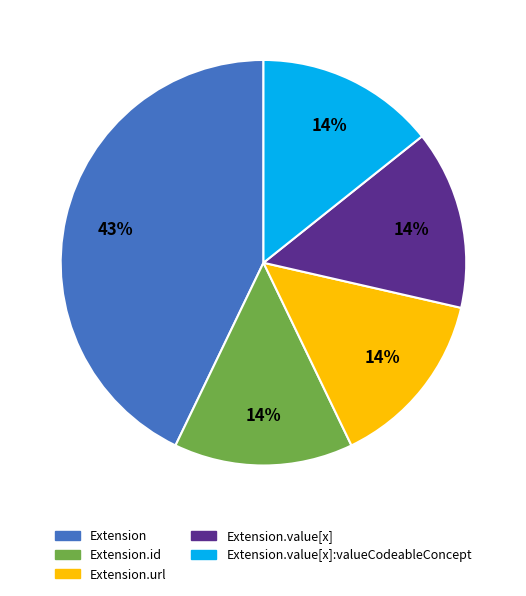

To the nearest percent, what is the difference between the largest and smallest slice percentages?

29%